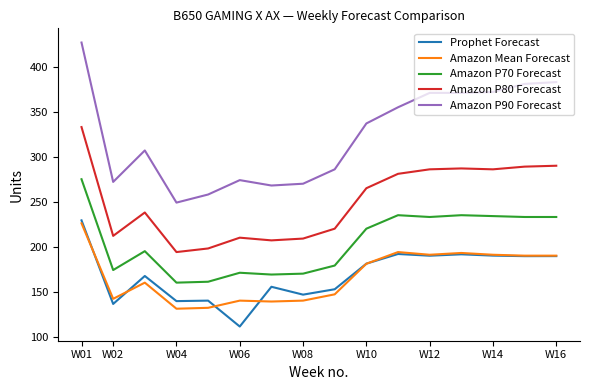

What are all the series names shown in the legend?

Prophet Forecast, Amazon Mean Forecast, Amazon P70 Forecast, Amazon P80 Forecast, Amazon P90 Forecast